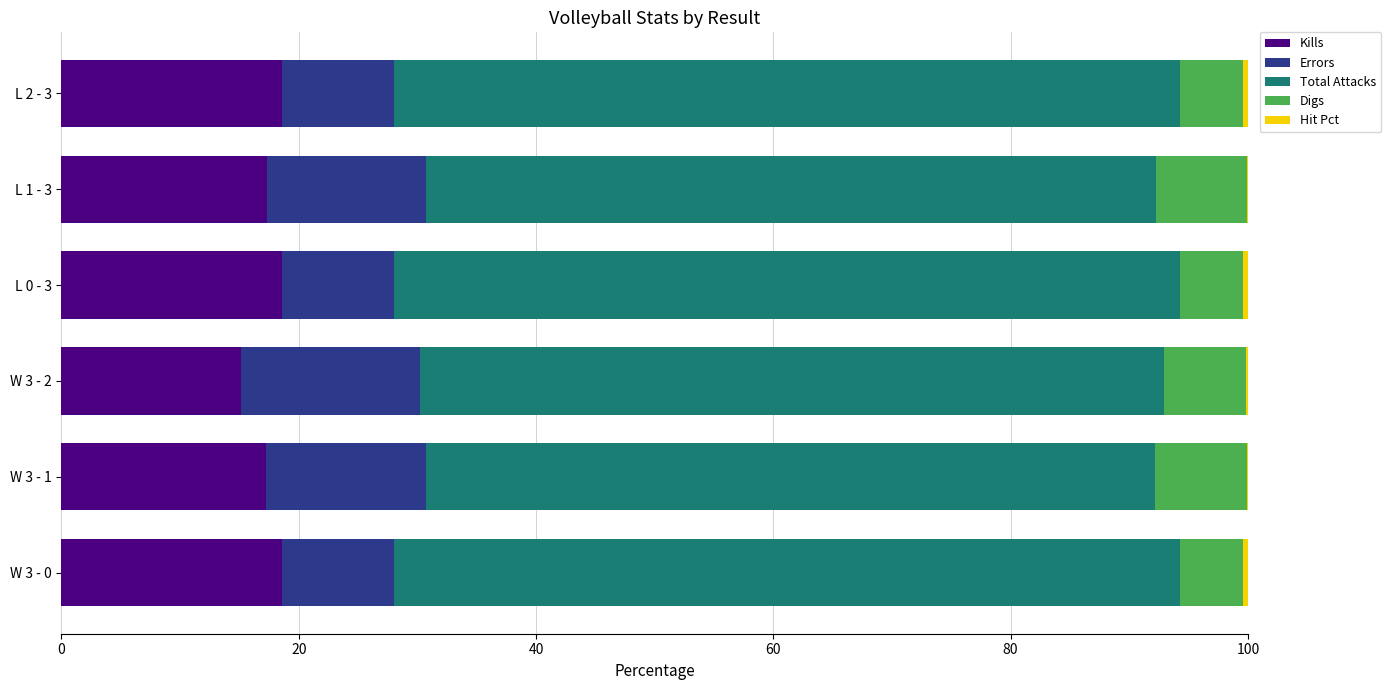

The Kills series shows 25.8 at L 1 - 3. True or false?

False